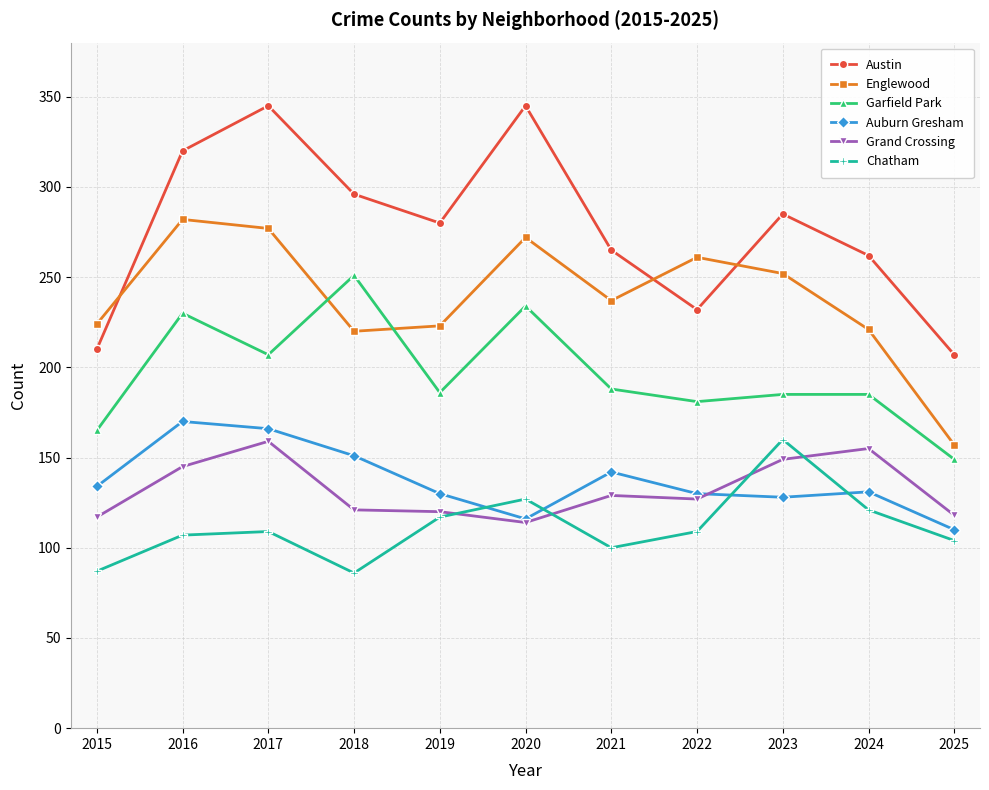

The Garfield Park series shows 185 at 2024. True or false?

True